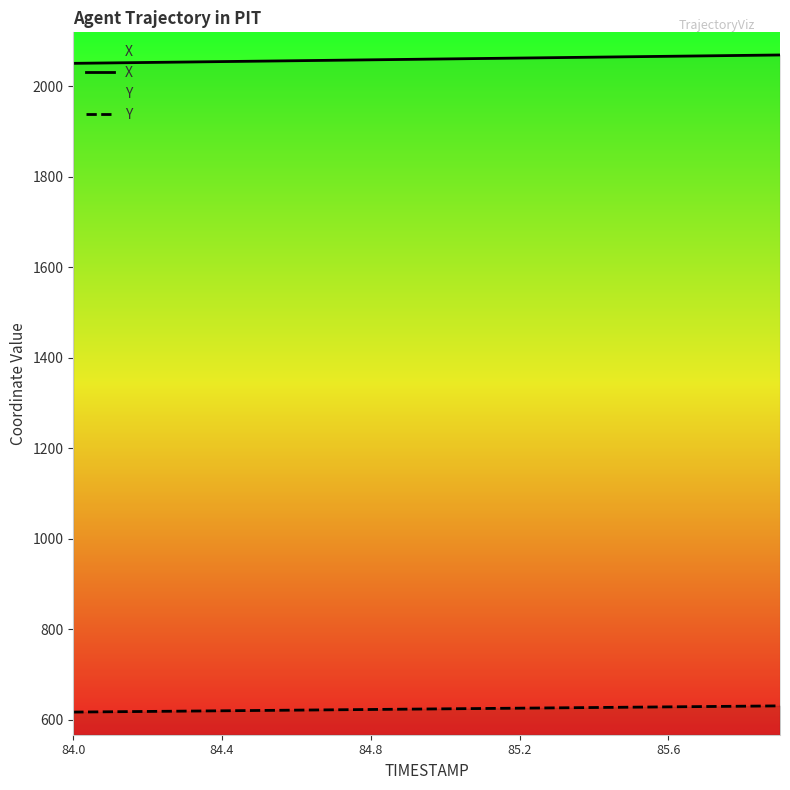

How many values in the Y series exceed 624?

10